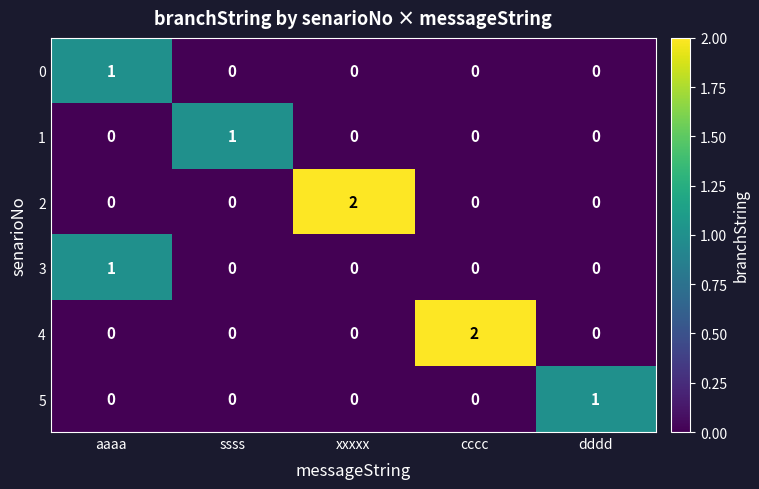

At which label does 1 reach its peak?

ssss